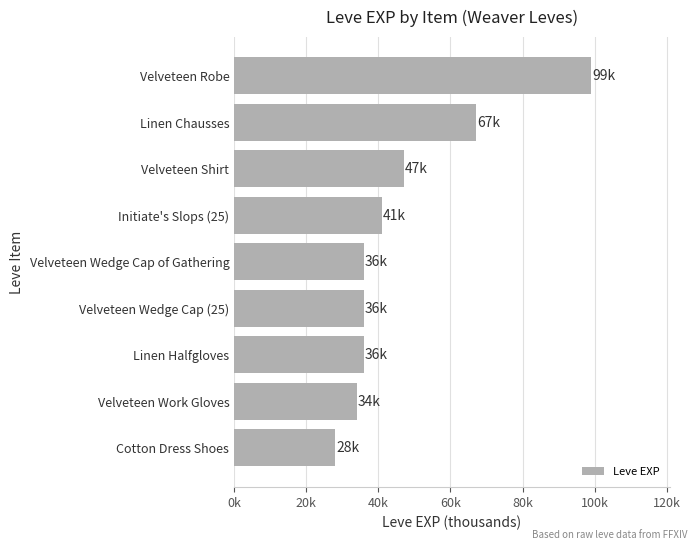

Does the chart contain any negative values?

No